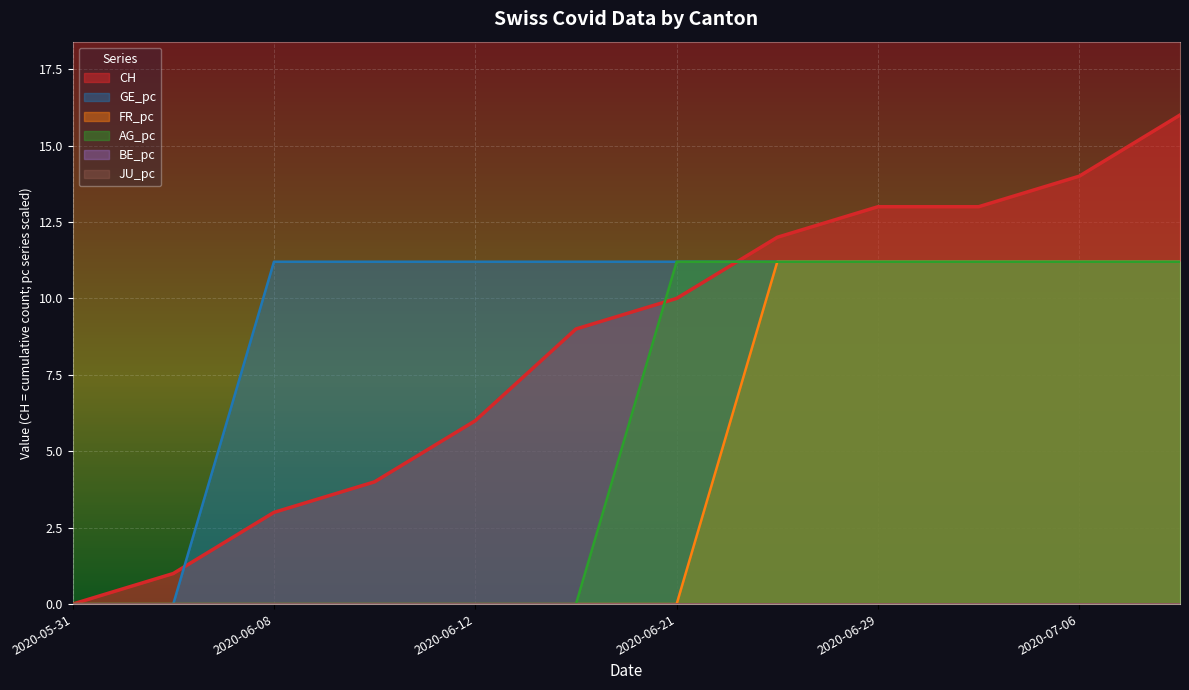

Count the number of categories in the chart.

12